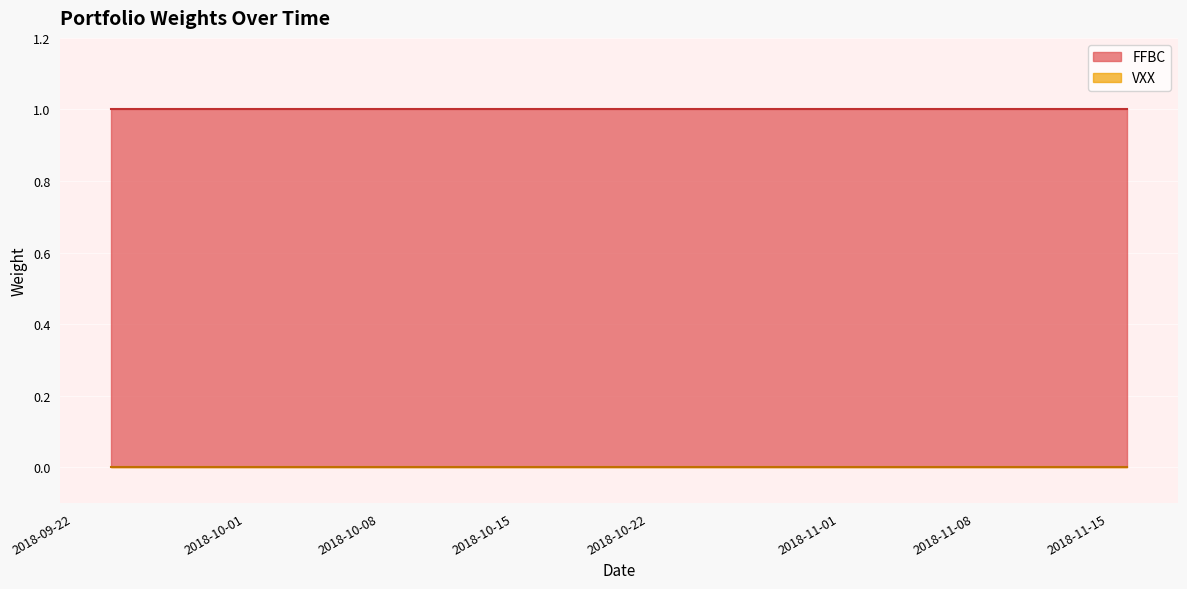

What is the spread (max minus min) of values at 23?

1